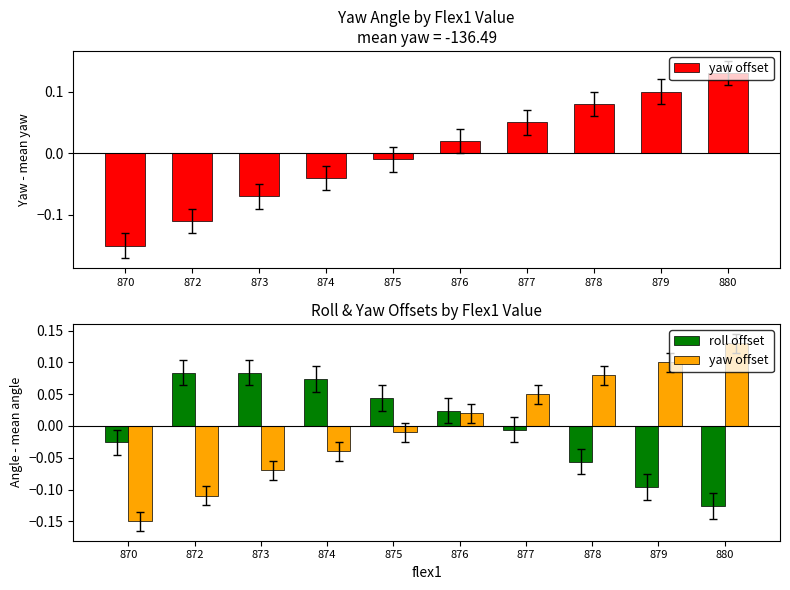

What is the difference between the yaw offset values at 870 and 873?

0.1